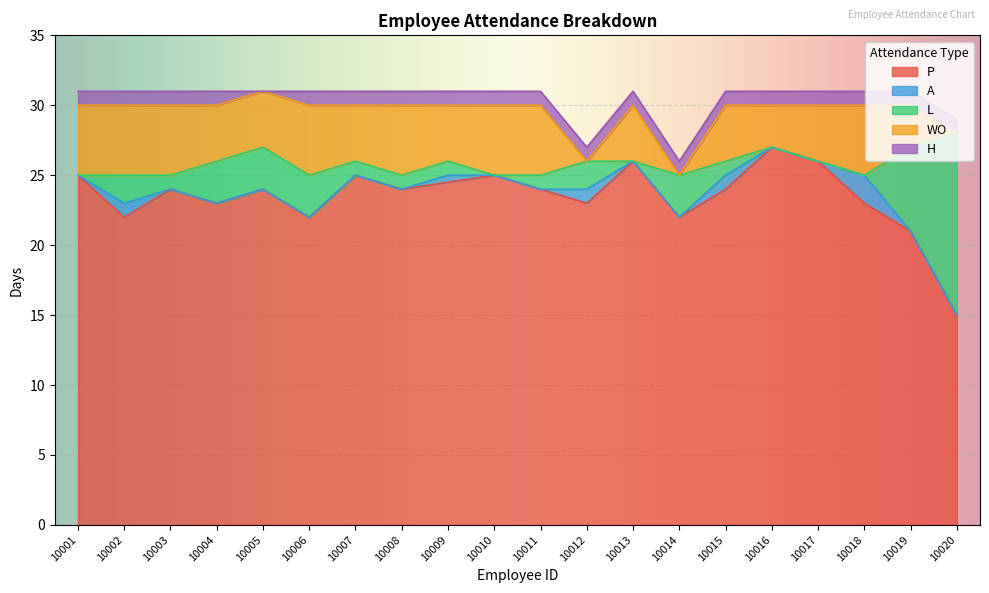

Which series changed the most between 10008 and 10016?

P